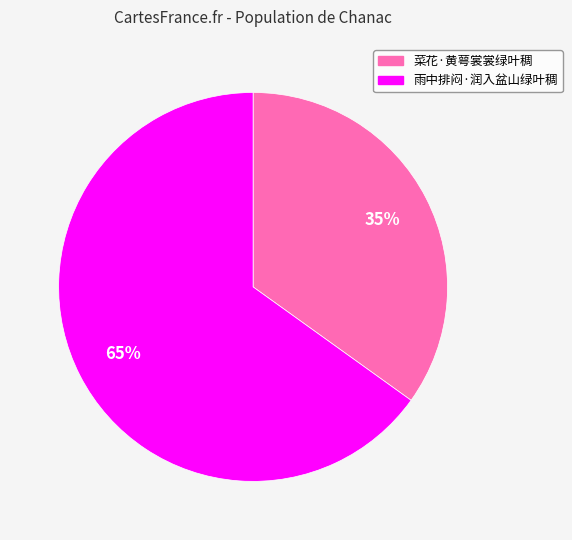

Do 雨中排闷·润入盆山绿叶稠 and 菜花·黄萼裳裳绿叶稠 together represent more than half of the pie?

Yes